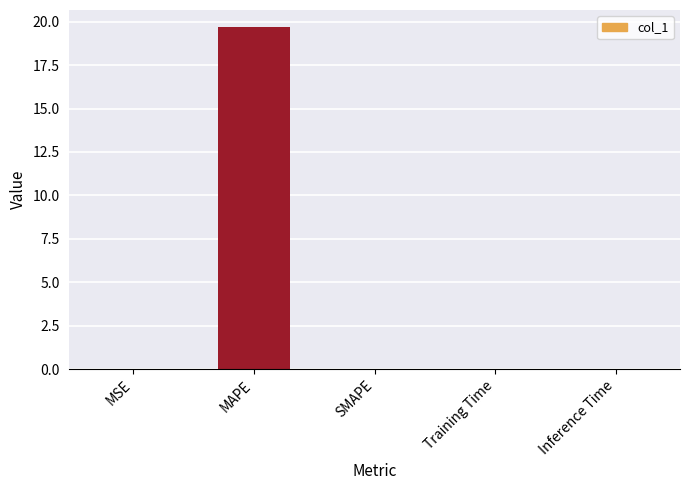

True or false: the data shows 12.6 at MAPE.

False